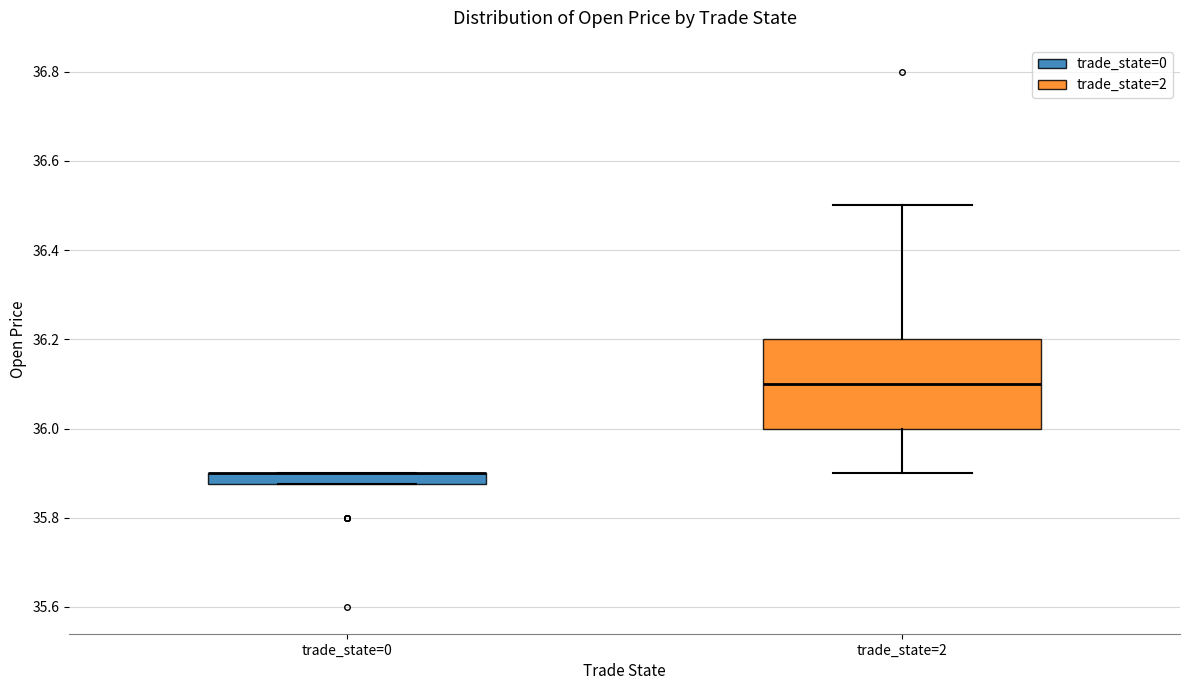

Where is the upper edge of the box for trade_state=2 on the y-axis? The values are not printed on the chart, so give them approximately, as read against the axis.

36.20